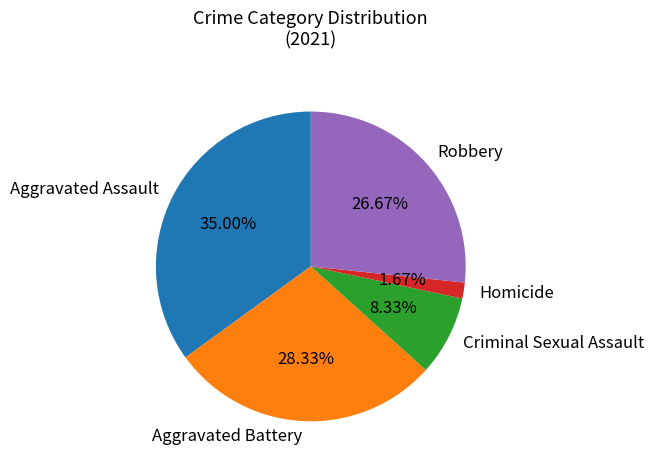

What is the smallest slice in the pie chart?

Homicide